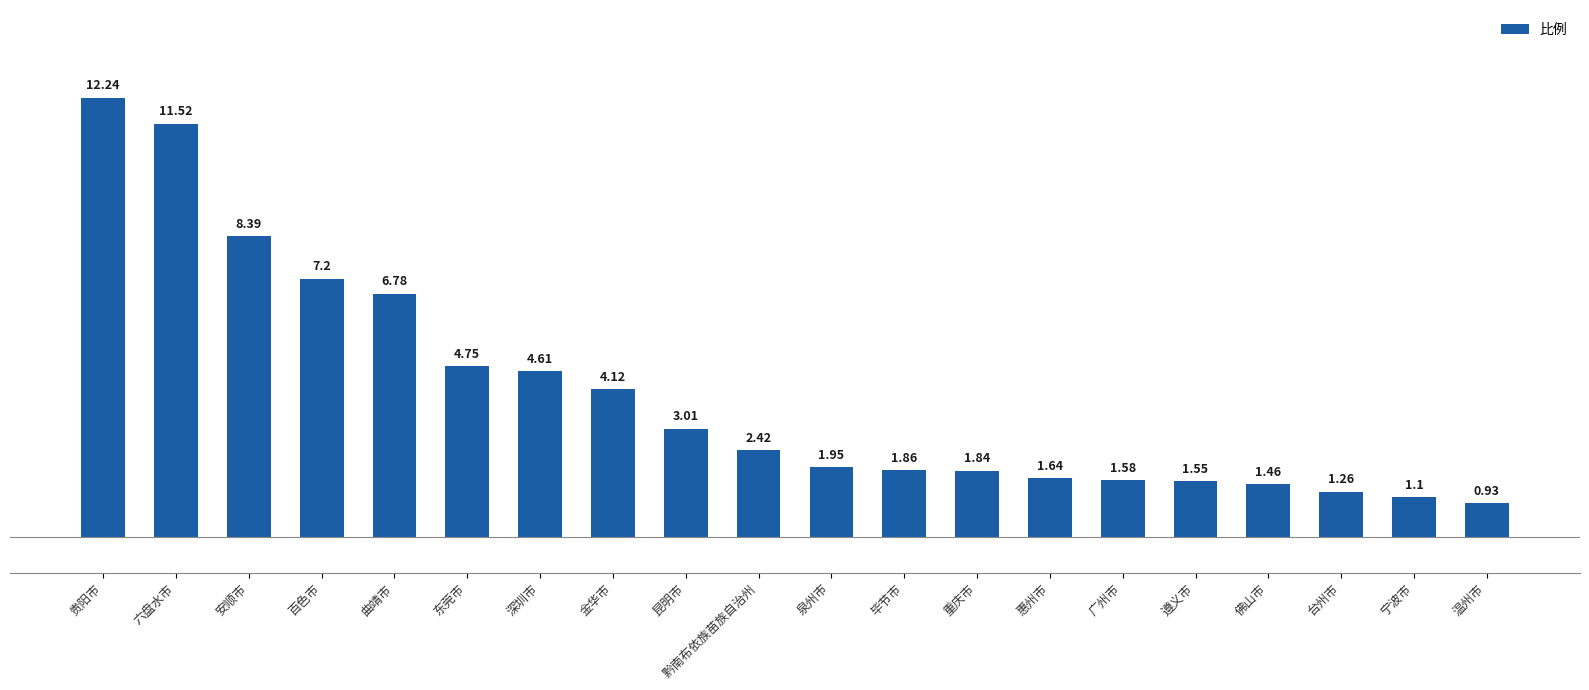

What is the label of the 18th bar from the right?

安顺市